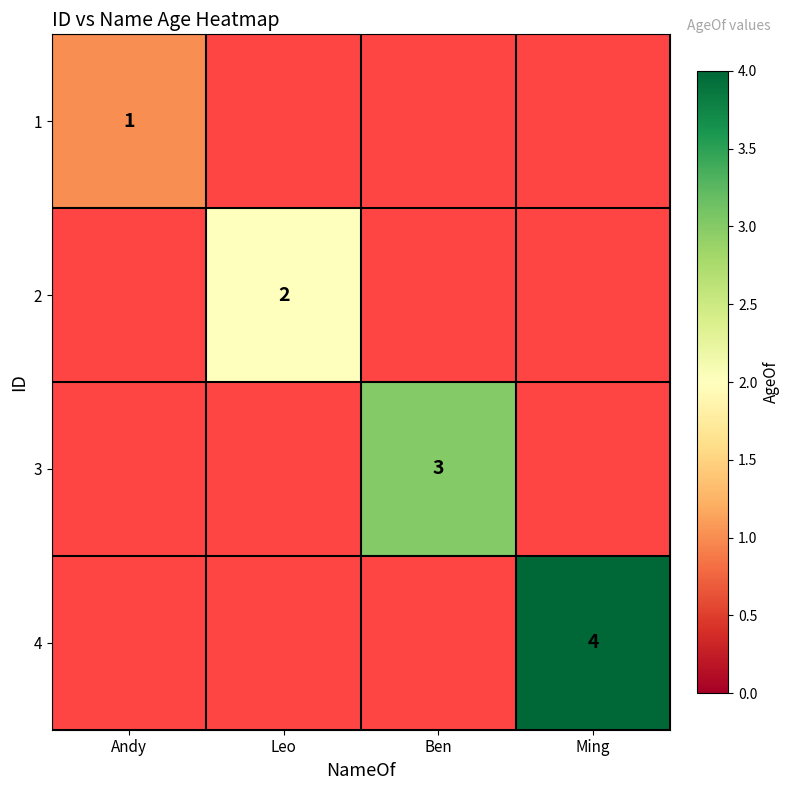

Is it true that 4 equals 2 at Ming?

False